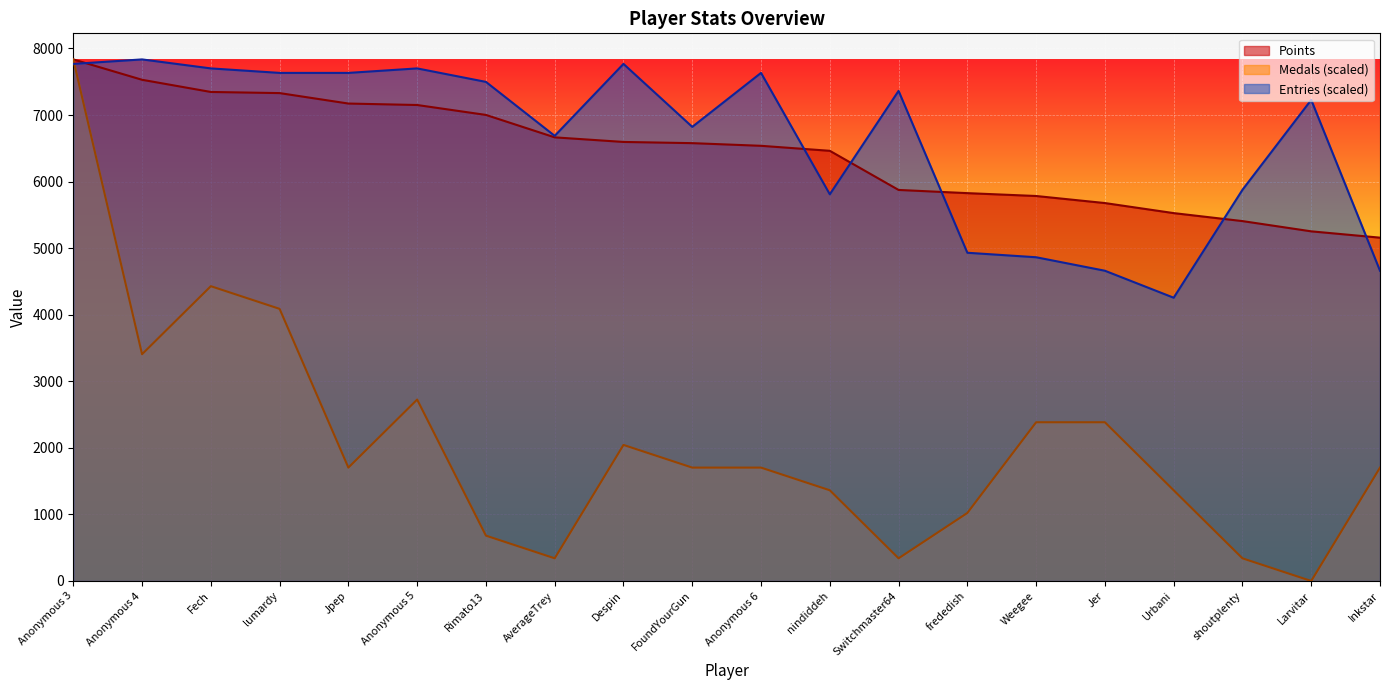

What is the average value of the Points series?

6435.9